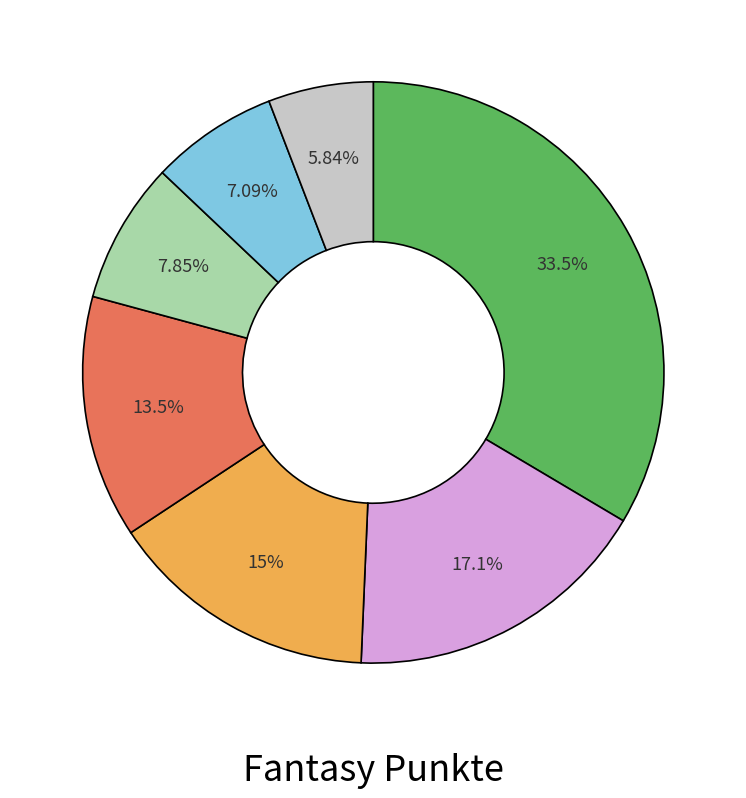

To the nearest percent, what is the difference between the largest and smallest slice percentages?

28%